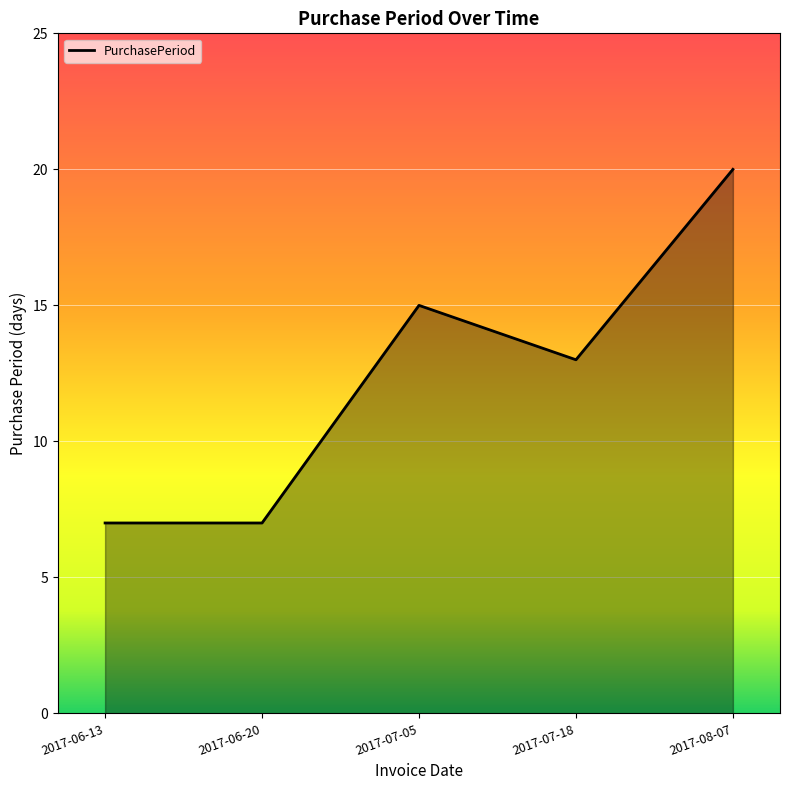

Between 2017-07-05 and 2017-08-07, which is larger?

2017-08-07